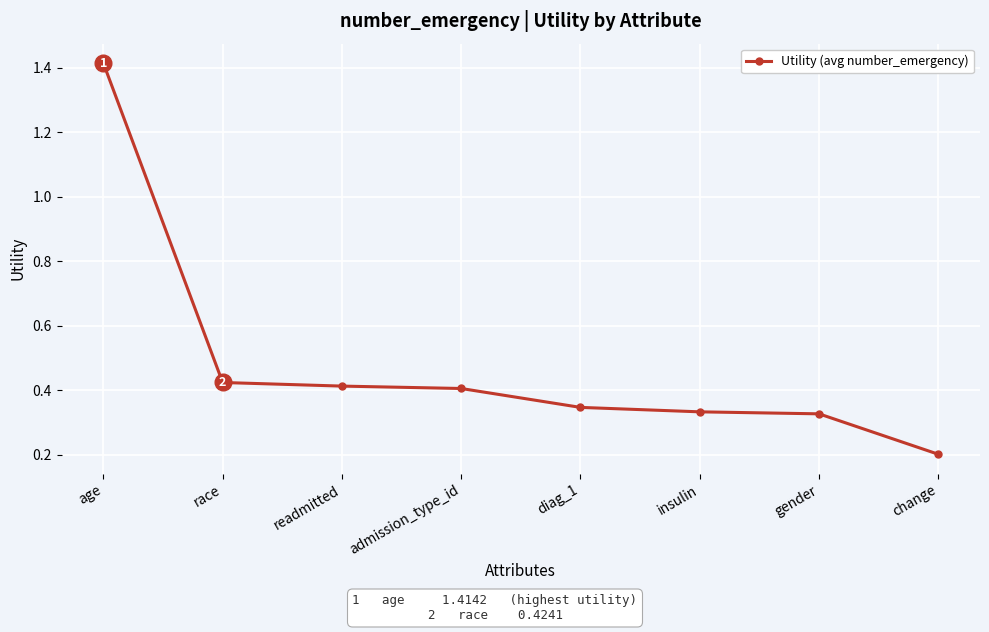

Which category has the lowest value across all series?

change